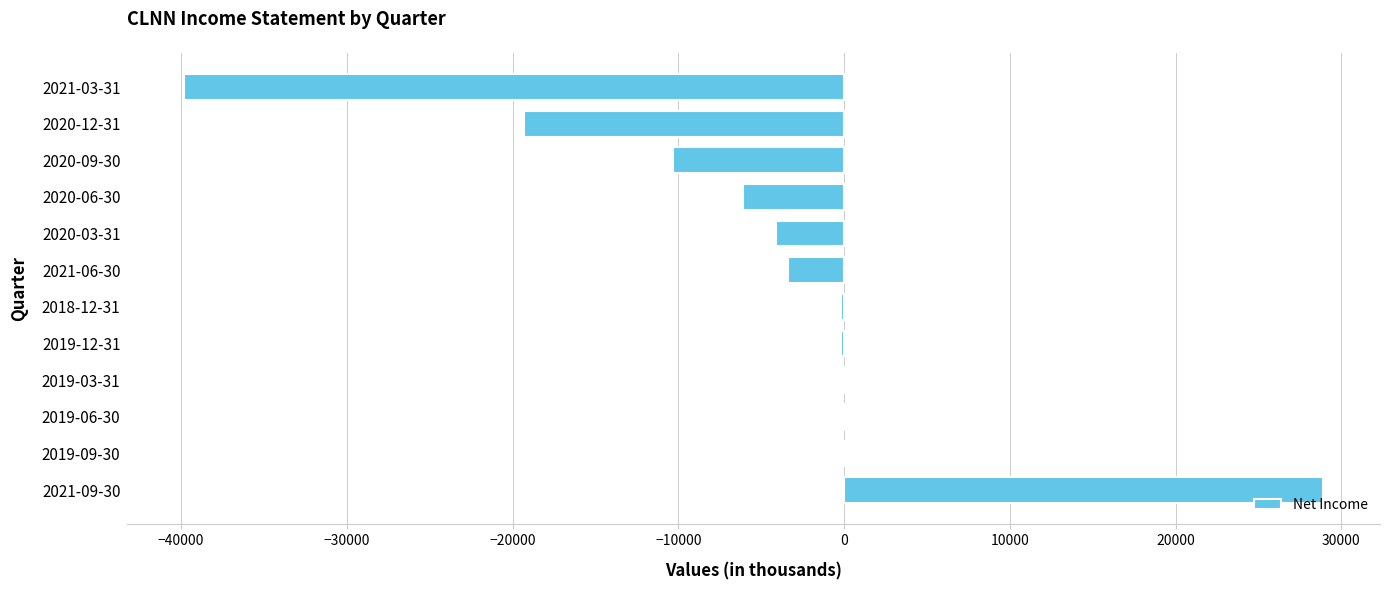

What is the sum of all values?

-54800